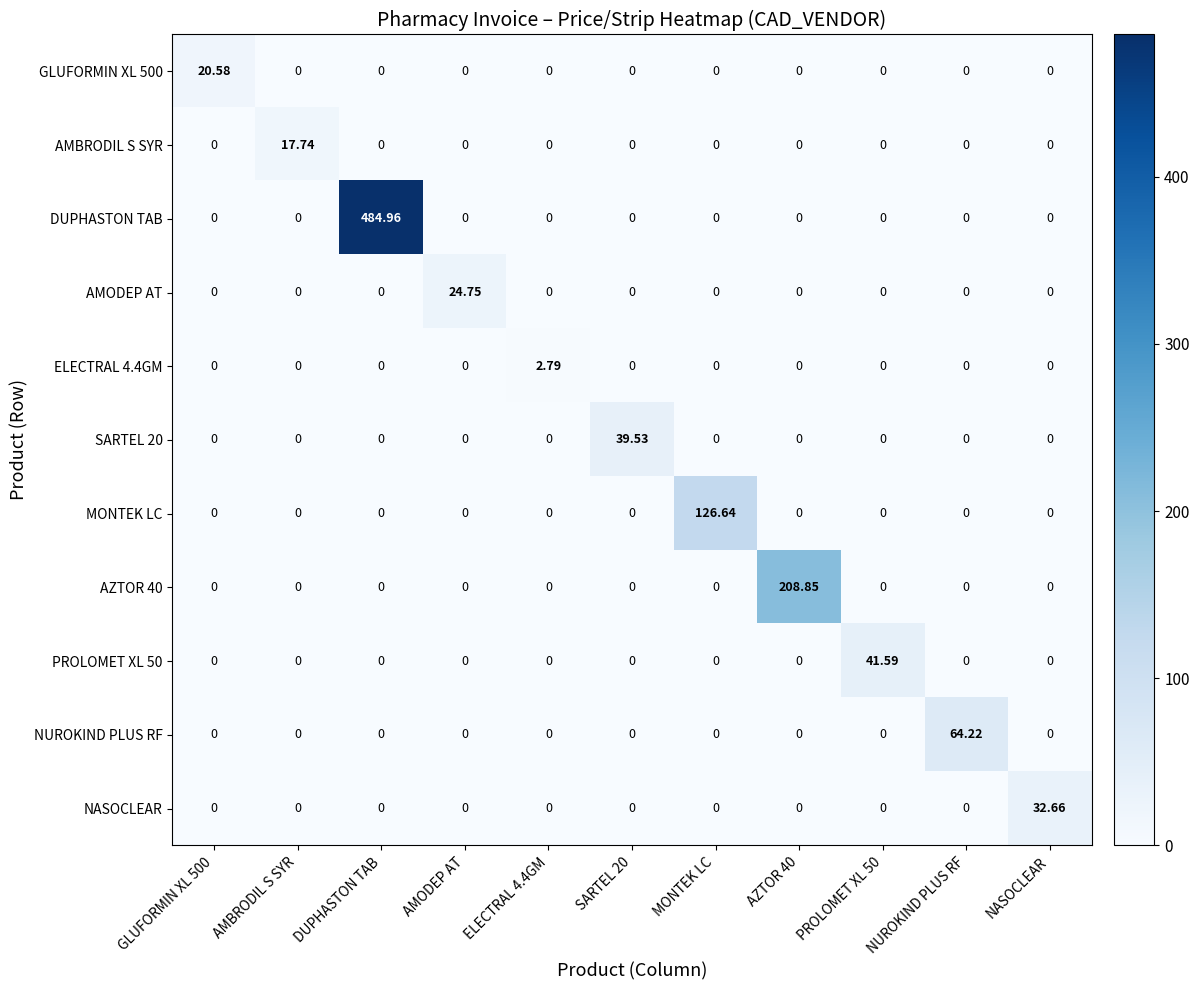

At which category is the sum across all series the highest?

DUPHASTON TAB